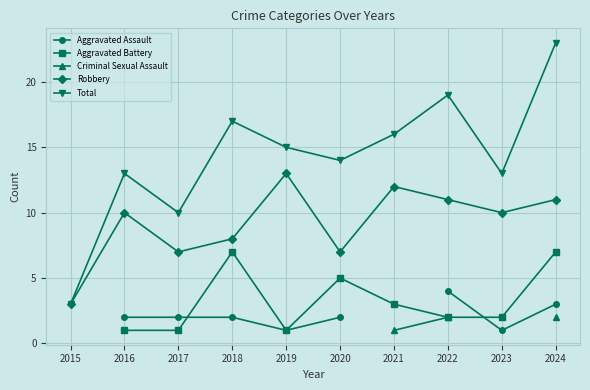

True or false: Criminal Sexual Assault has a value of 1.3 at 2022.

False